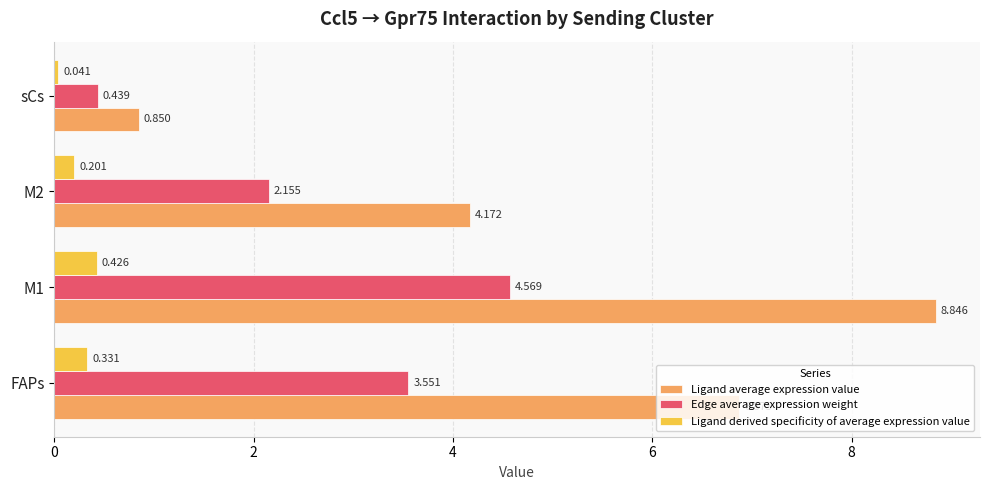

What is the sum of all Ligand derived specificity of average expression value values?

1.0